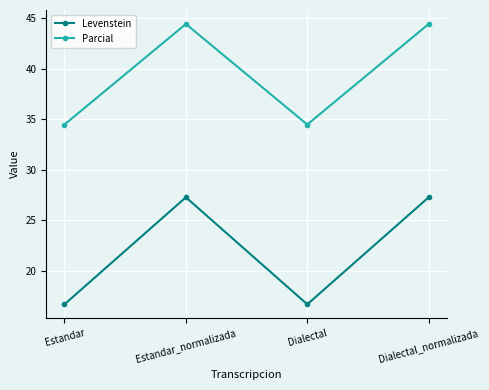

What is the total value across all series at Estandar_normalizada?

71.7